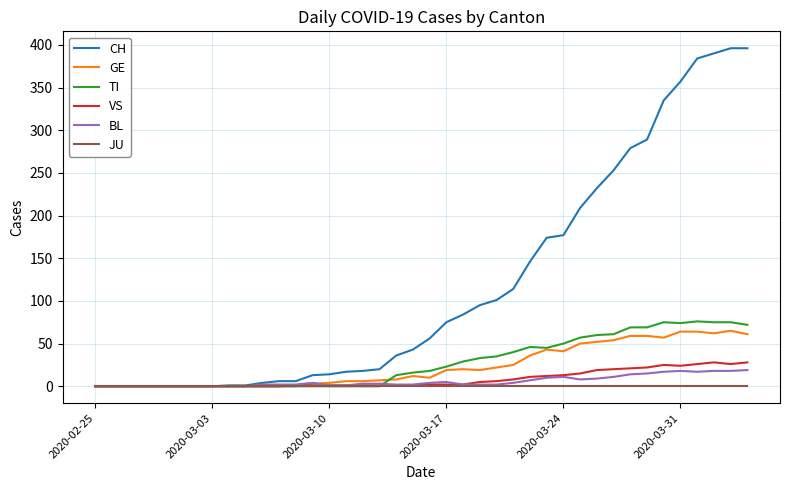

Does the chart have visible grid lines?

Yes